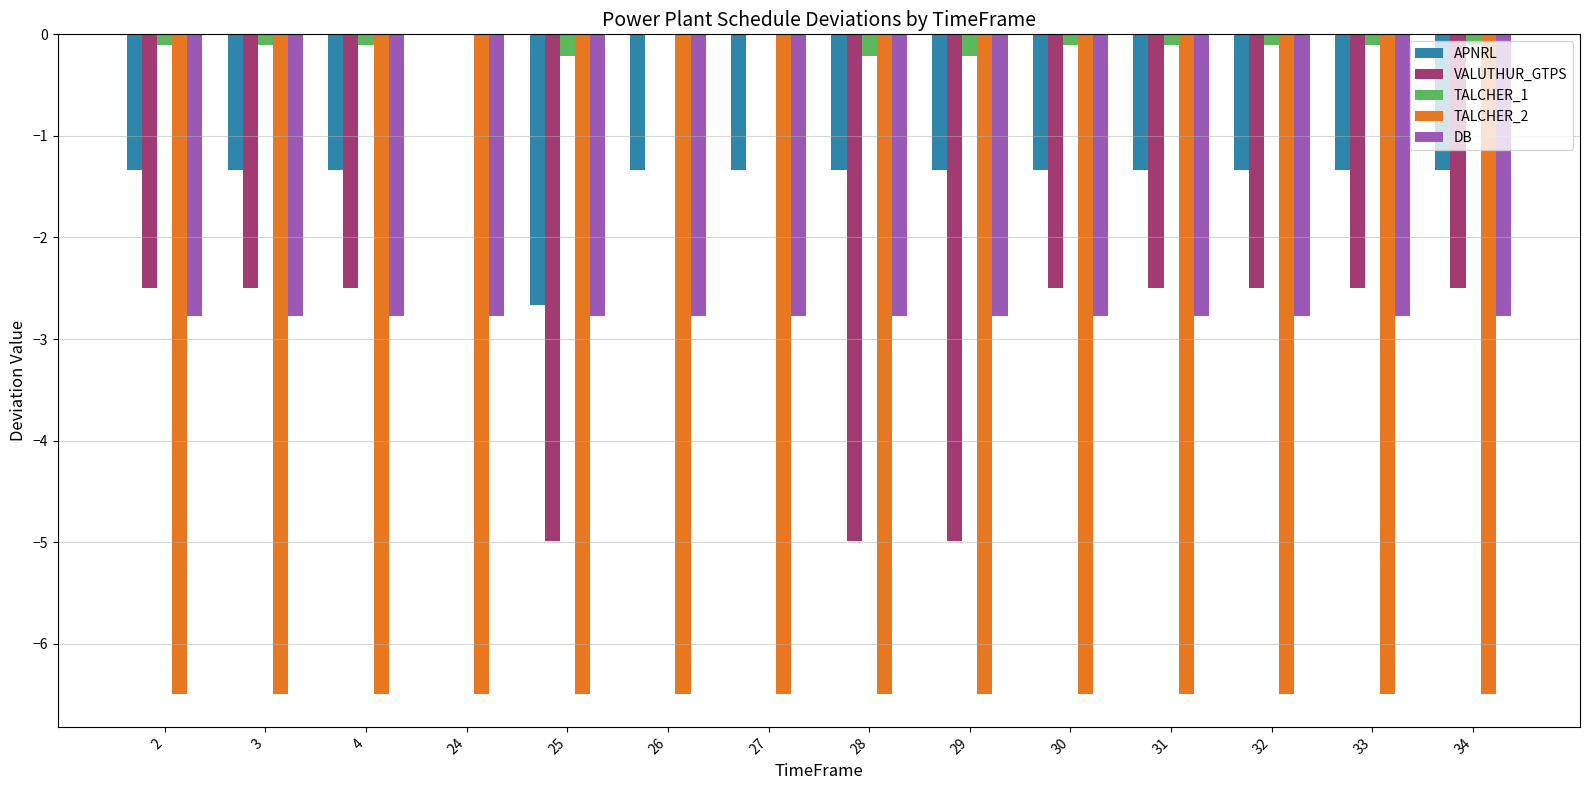

True or false: VALUTHUR_GTPS has a value of -2.5 at 30.

True